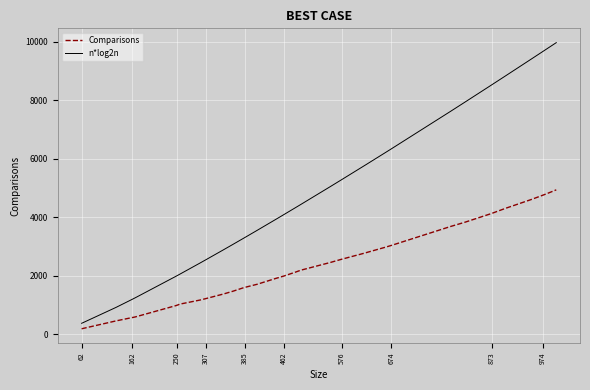

True or false: n*log2n and Comparisons intersect in this chart.

False